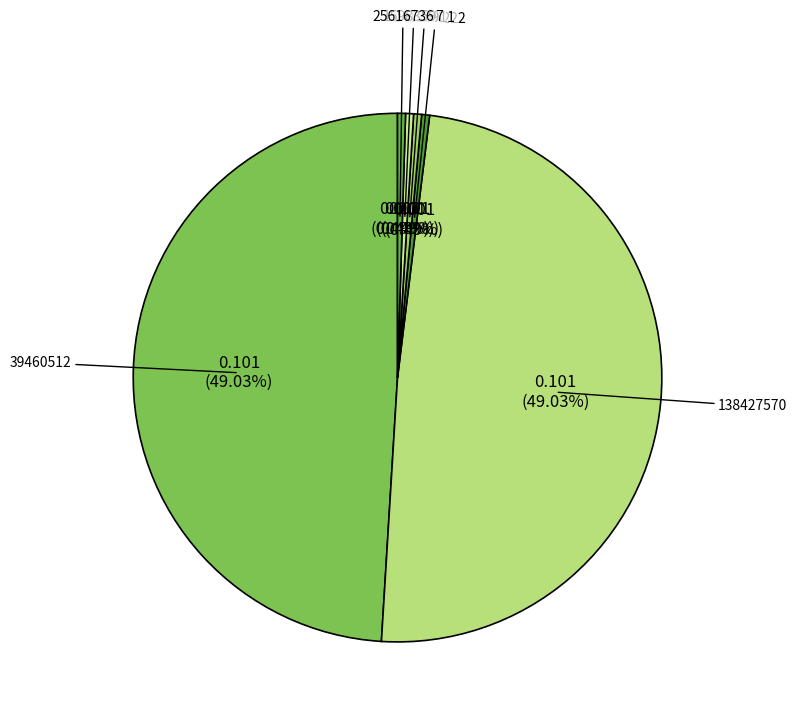

How many segments does this pie chart have?

6